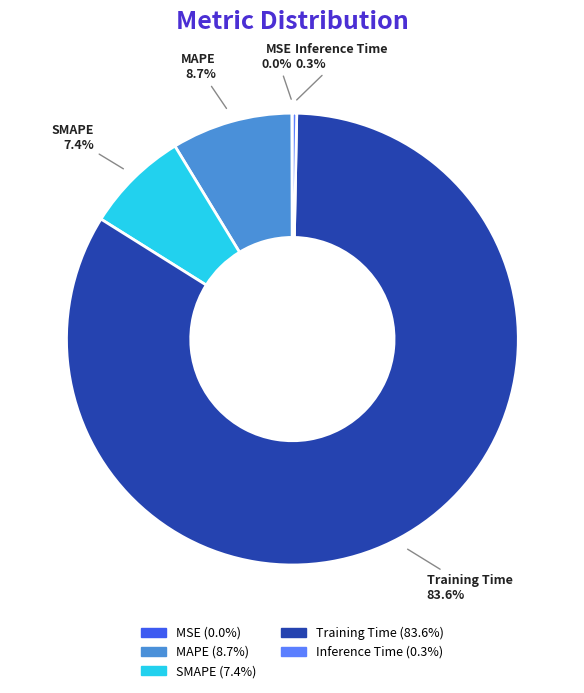

What is the majority slice?

Training Time